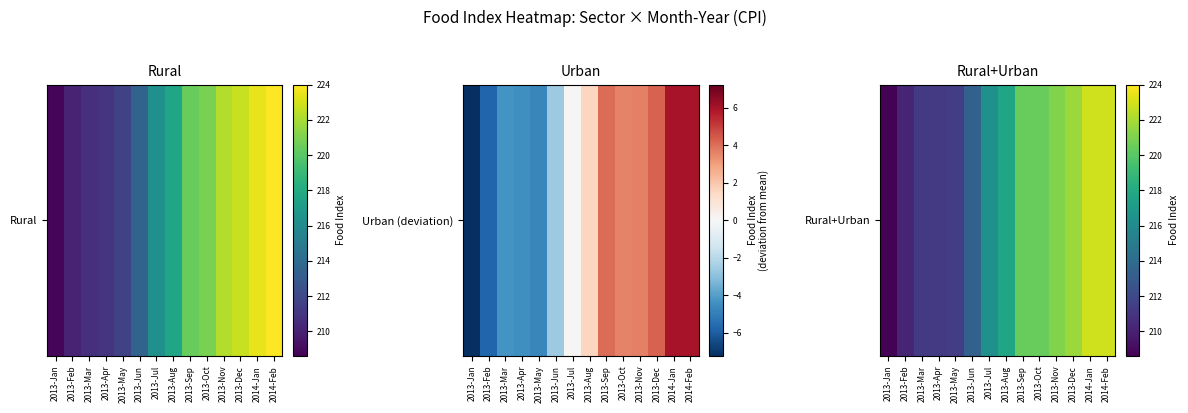

Reading left to right, transcribe all the data shown in this chart.

208.7	210.2	211.2	211.2	211.4	213.4	216.3	217.7	220.4	220.4	221.1	221.7	222.9	222.9